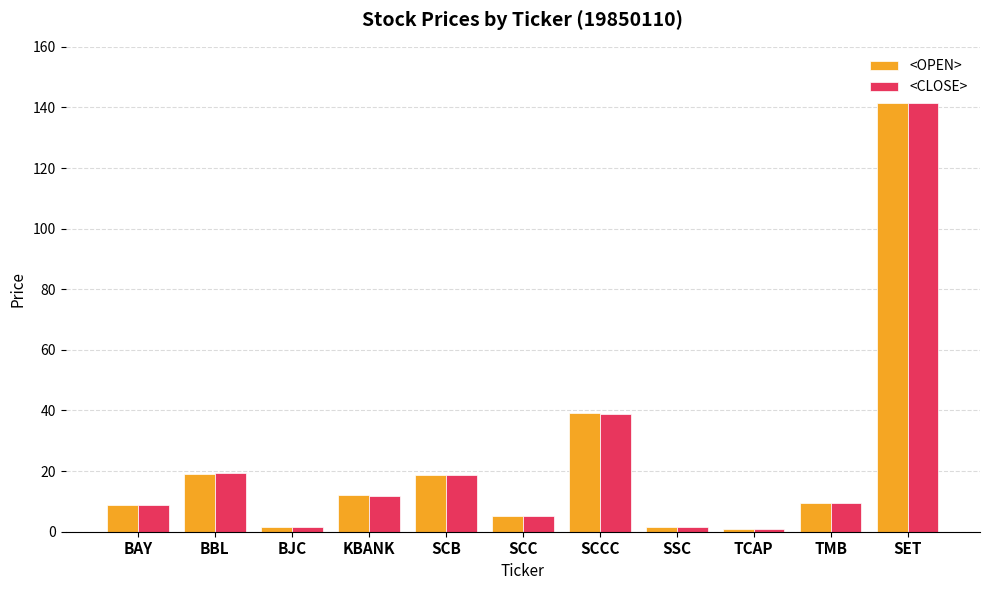

True or false: <OPEN> has a value of 141.6 at SET.

True